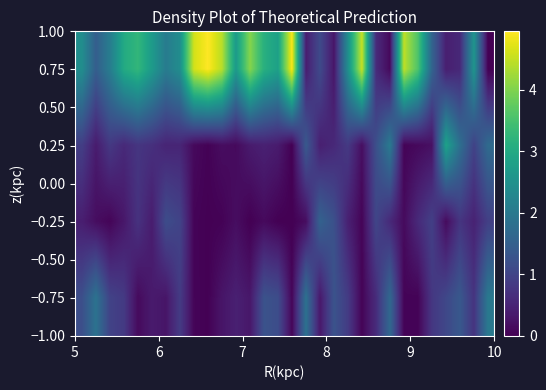

Count the number of categories in the chart.

30